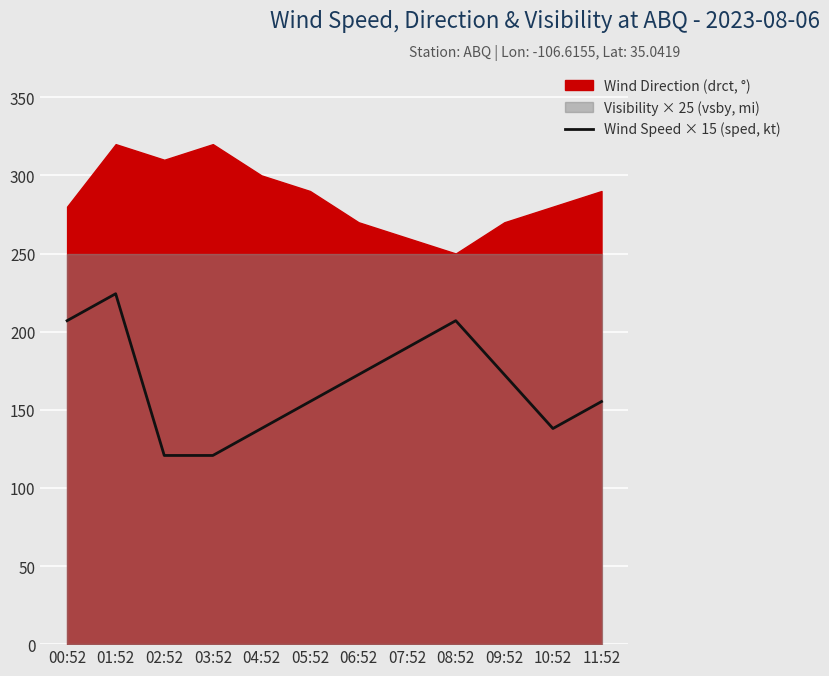

Is it true that Wind Speed × 15 (sped, kt) equals 54.5 at 10:52?

False